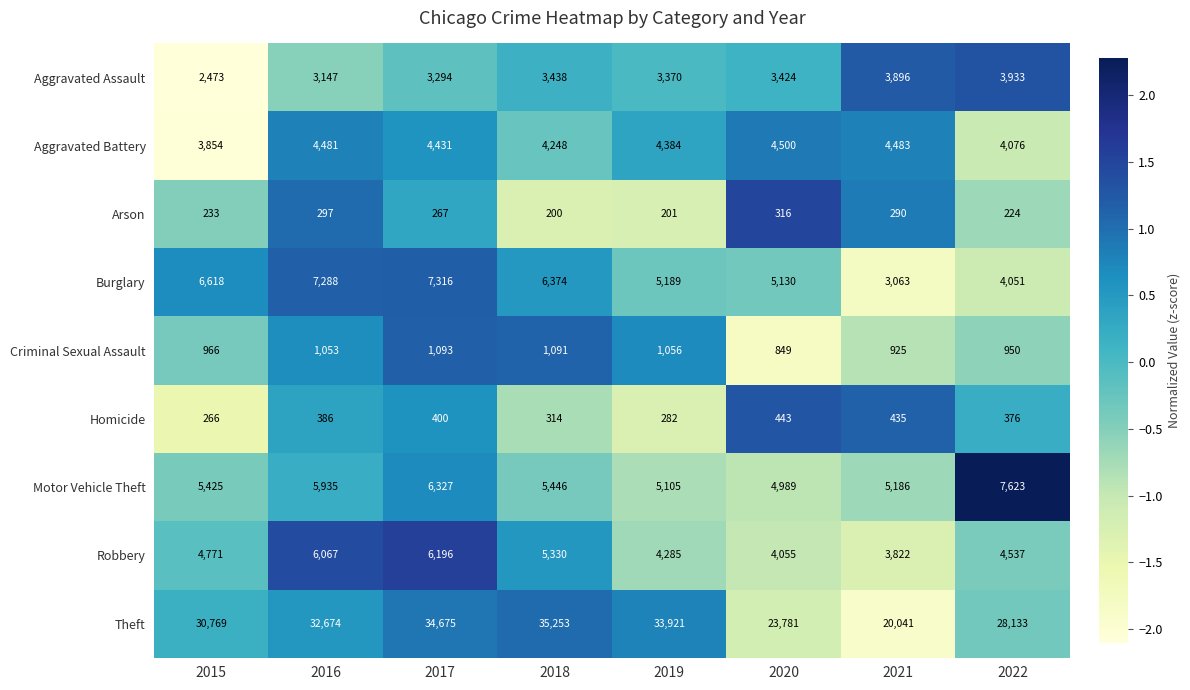

The value of Aggravated Battery at 2021 is 2504. True or false?

False